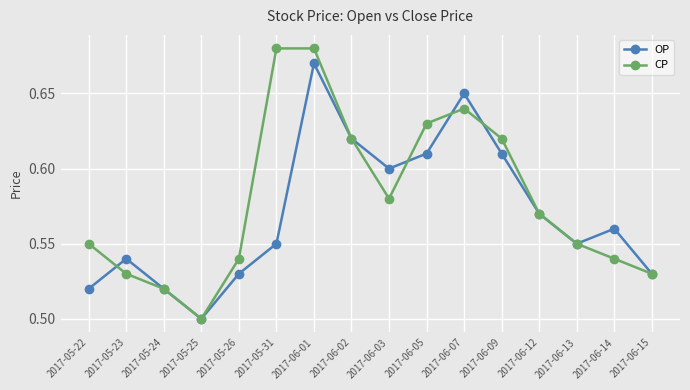

What is the sum of the OP values at 2017-05-25 and 2017-06-05?

1.1